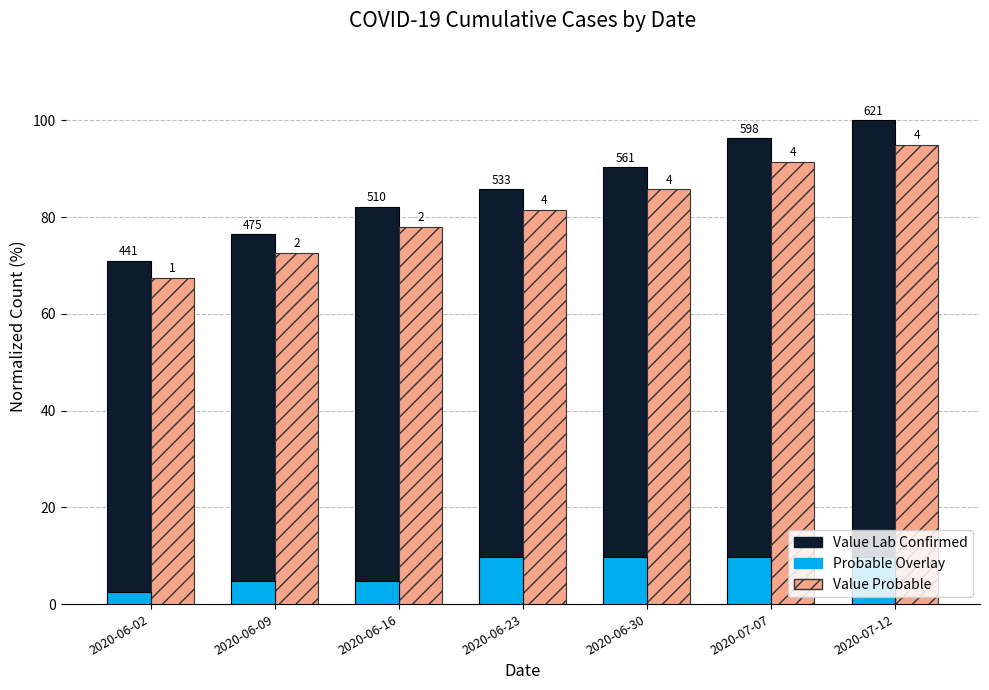

Between 2020-06-30 and 2020-06-09, which is larger?

2020-06-30